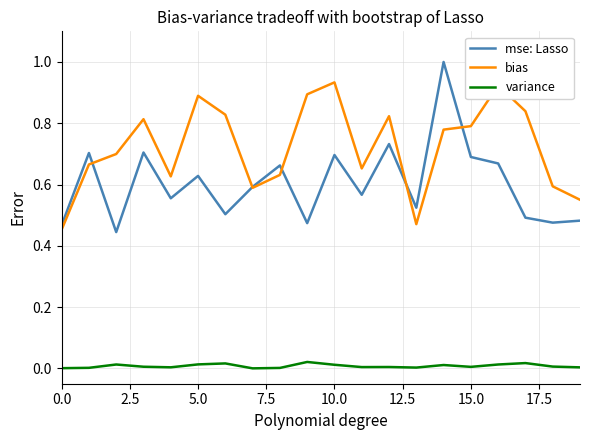

Rank the series by their average value, from highest to lowest.

bias, mse: Lasso, variance